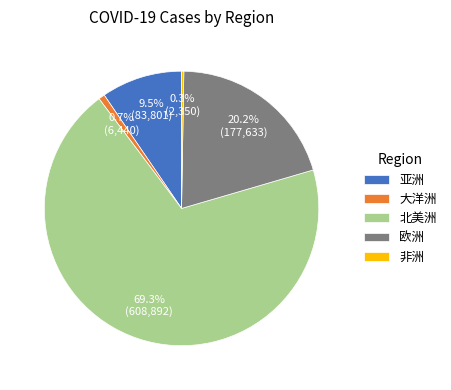

Between 北美洲 and 欧洲, which is larger?

北美洲